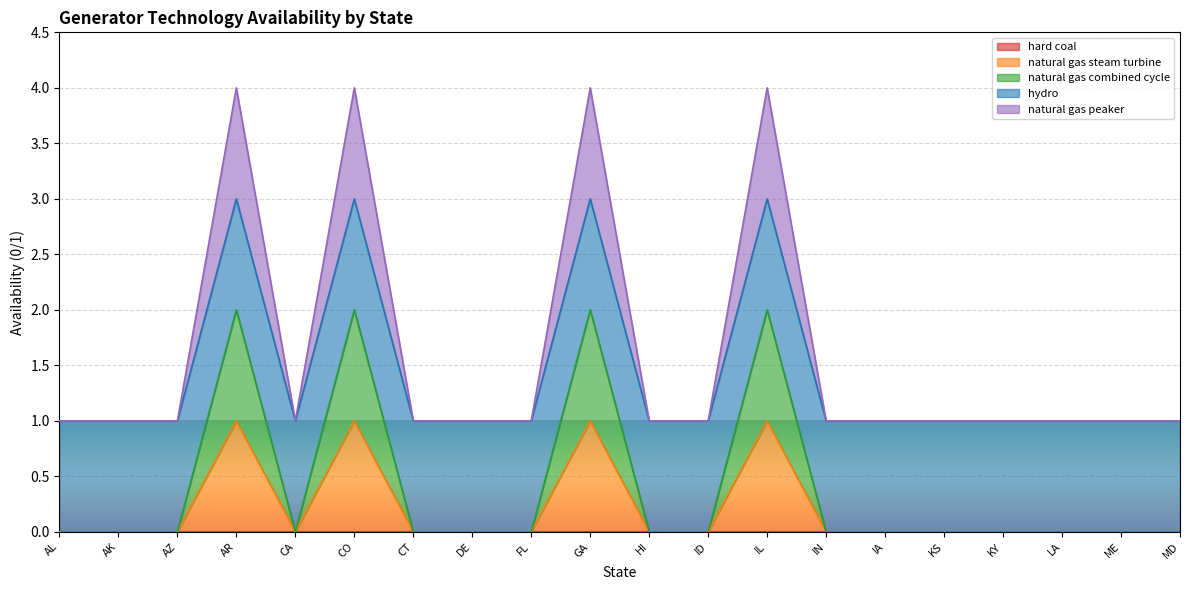

Where is natural gas steam turbine nearest to the value 0?

AL